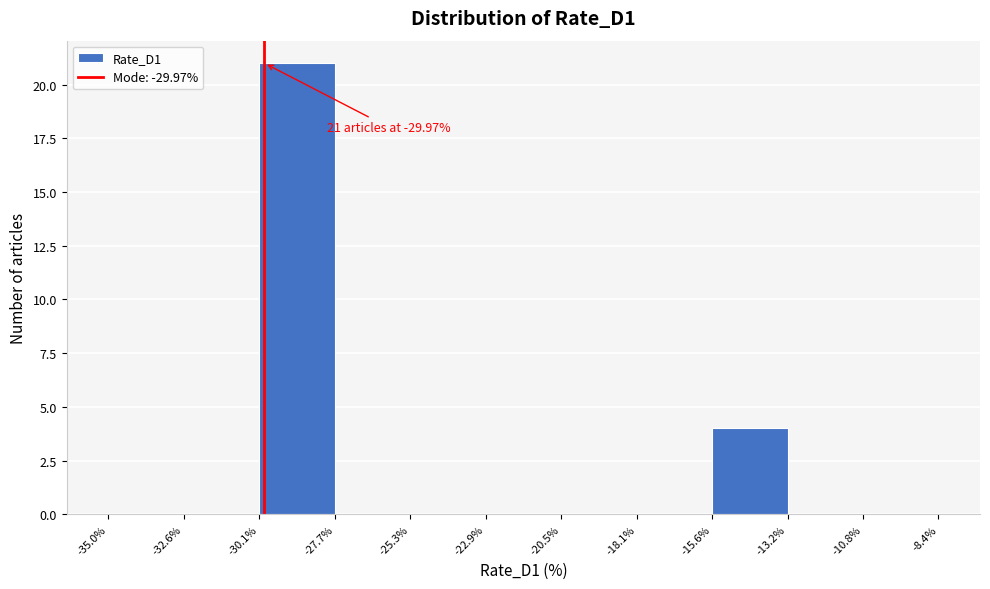

Over which range of the x-axis is the bar tallest?

-30.1% to -27.7%